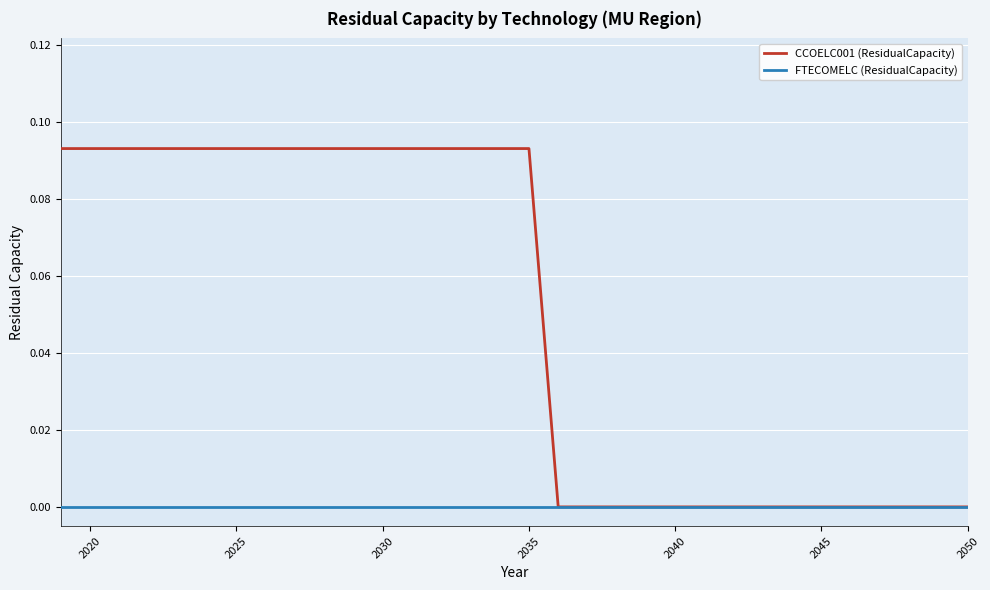

How many lines are shown in the chart?

2